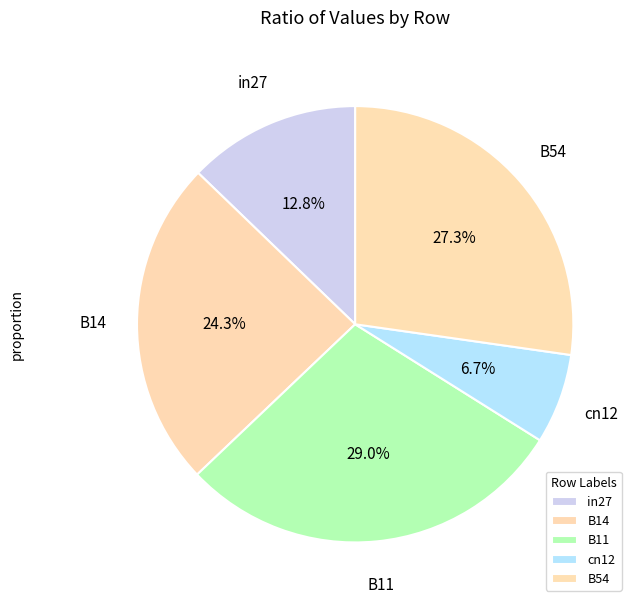

Which slice is the largest?

B11